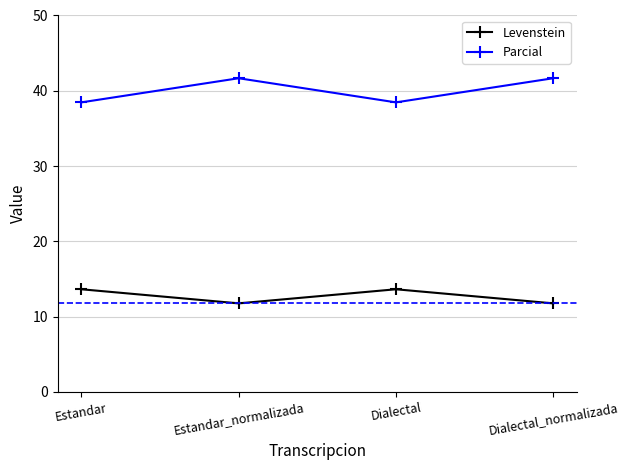

Reading left to right, what are all the values shown in this chart?

Levenstein: Estandar=13.6	Estandar_normalizada=11.8	Dialectal=13.6	Dialectal_normalizada=11.8
Parcial: Estandar=38.5	Estandar_normalizada=41.7	Dialectal=38.5	Dialectal_normalizada=41.7